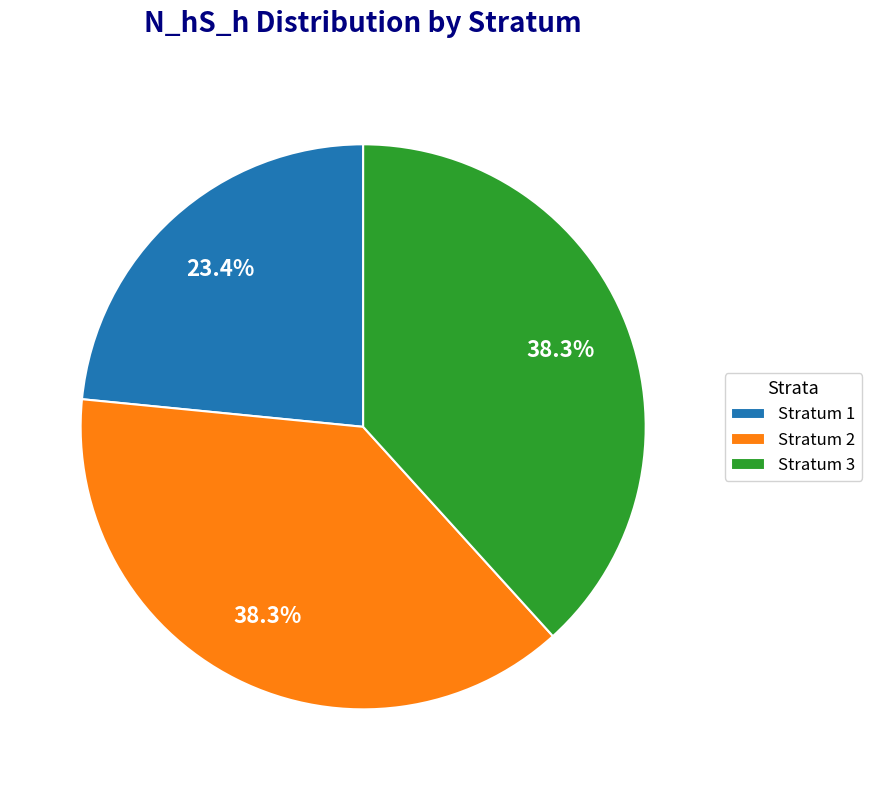

What percentage is the Stratum 3 slice, to the nearest percent?

38%